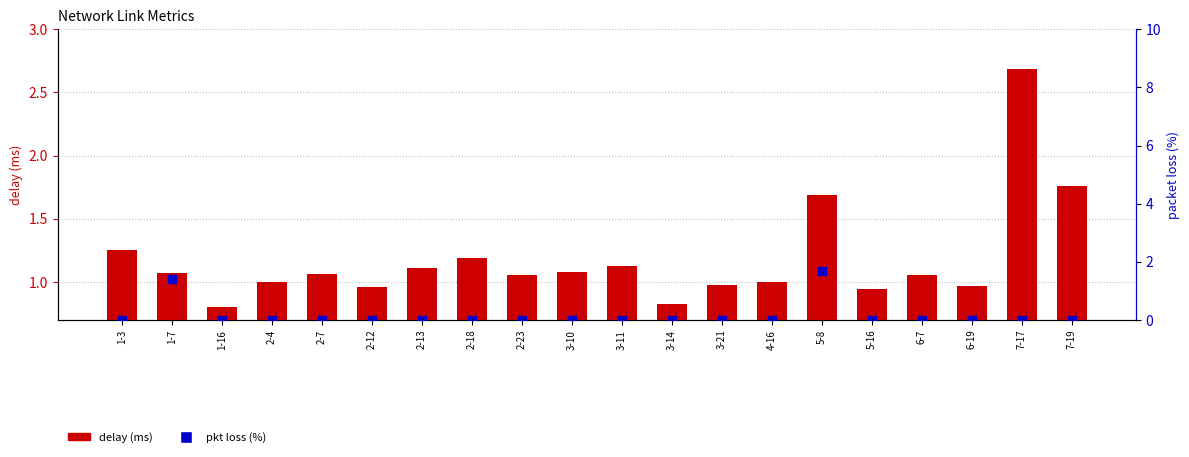

Which series has the largest Y range (max minus min)?

delay (ms)